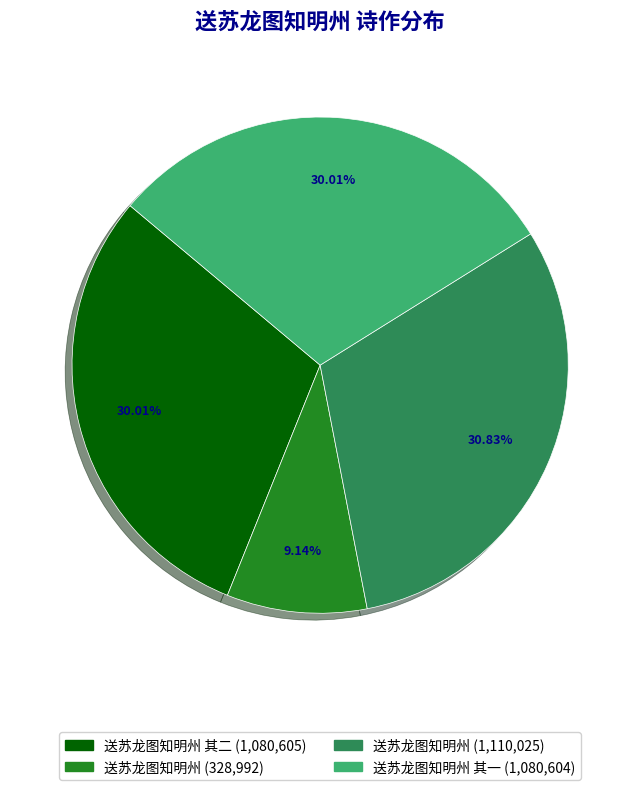

Which has a higher value, 送苏龙图知明州 其二 (1,080,605) or 送苏龙图知明州 (1,110,025)?

送苏龙图知明州 (1,110,025)